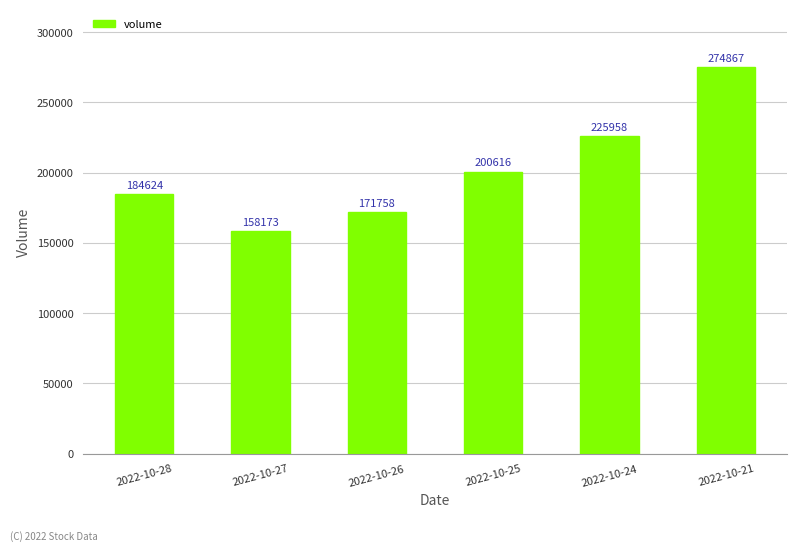

Which category has the lowest value across all series?

2022-10-27